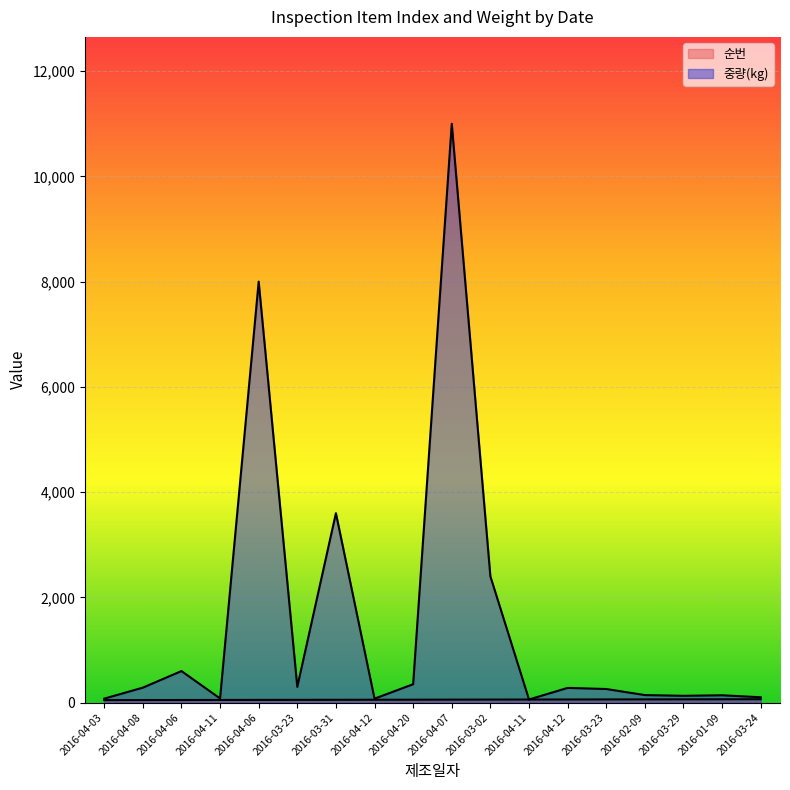

Which series has the largest range (max minus min)?

중량(kg)